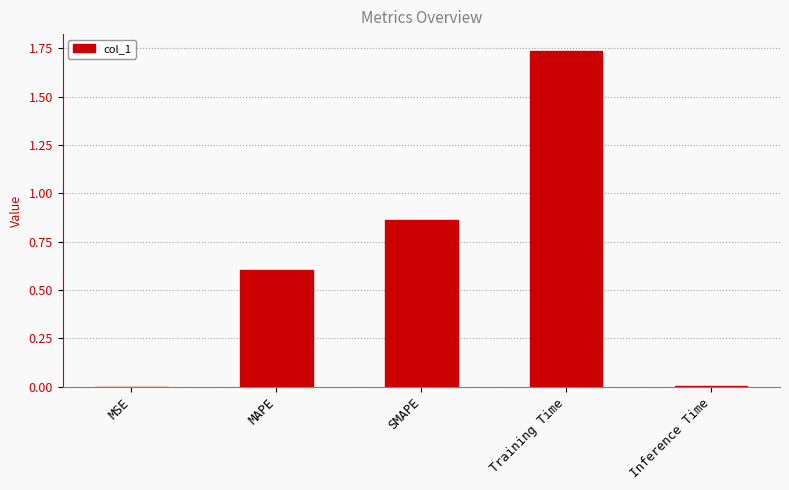

The chart shows a value of 0.0 at MSE. True or false?

True